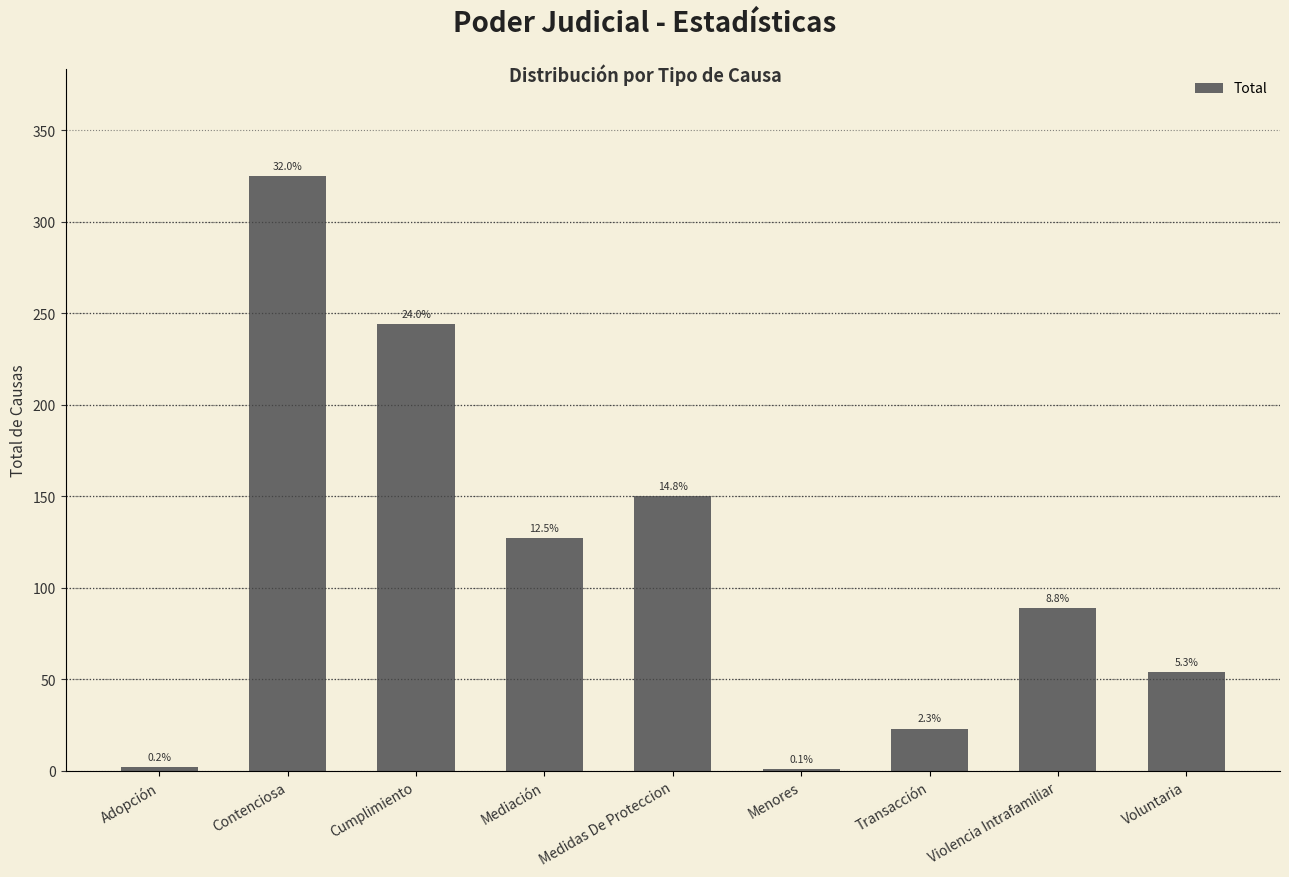

Reading left to right, list all the values displayed in this chart.

2	325	244	127	150	1	23	89	54